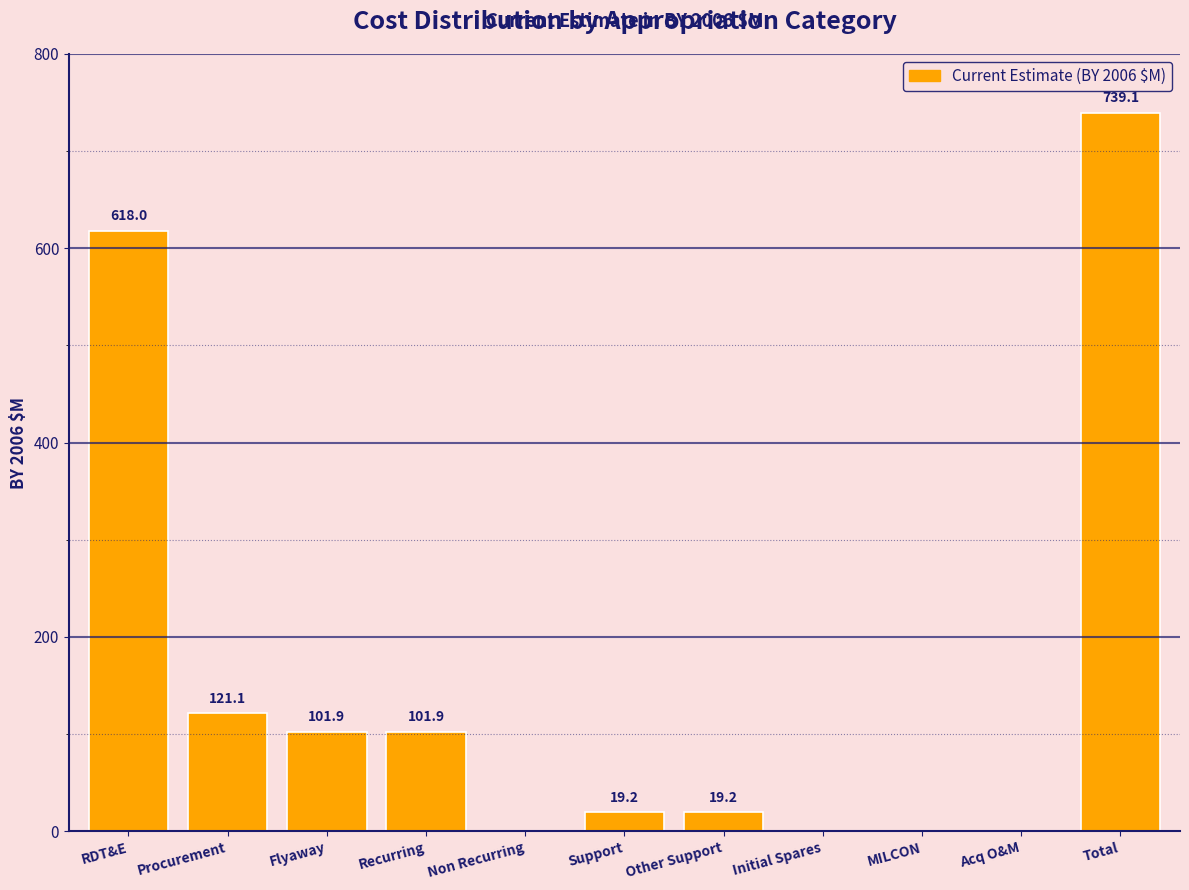

Reading left to right, what are all the values shown in this chart?

RDT&E=618.0	Procurement=121.1	Flyaway=101.9	Recurring=101.9	Non Recurring=0.0	Support=19.2	Other Support=19.2	Initial Spares=0.0	MILCON=0.0	Acq O&M=0.0	Total=739.1